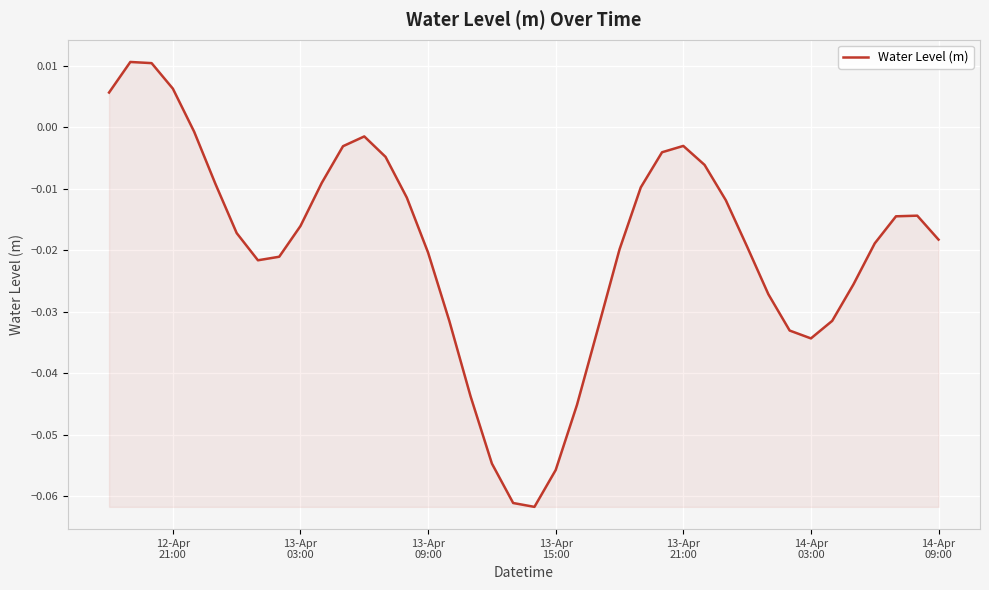

How many lines are shown in the chart?

1